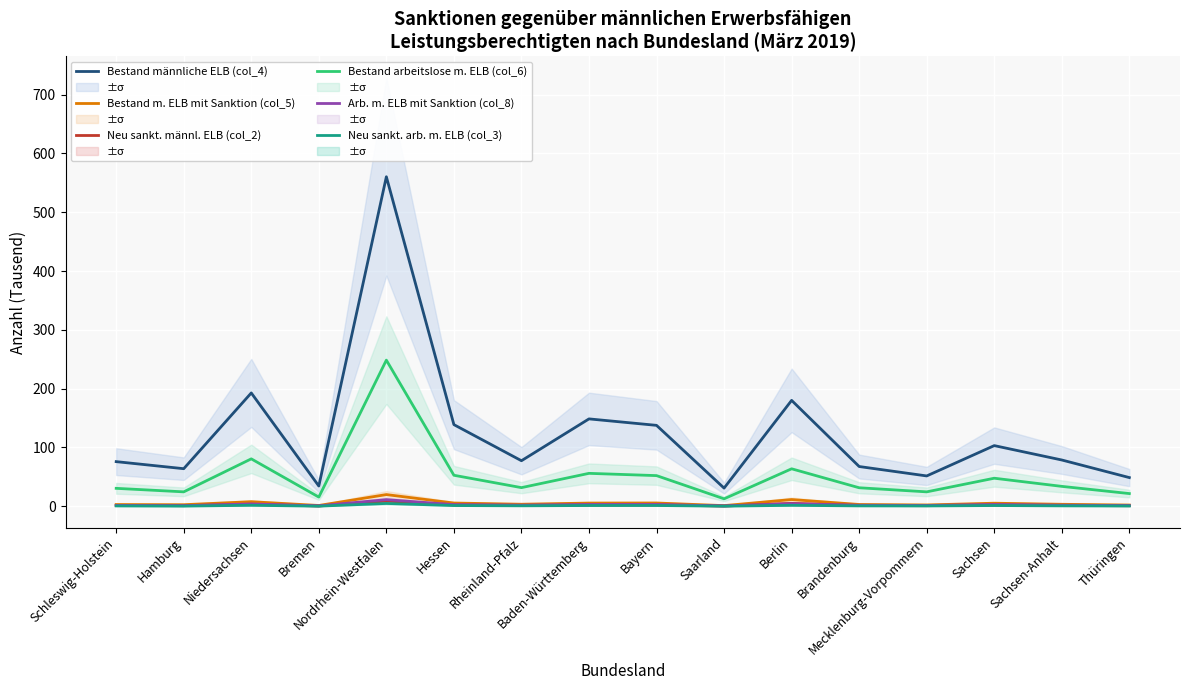

Which series has the largest total across all categories?

Bestand männliche ELB (col_4)